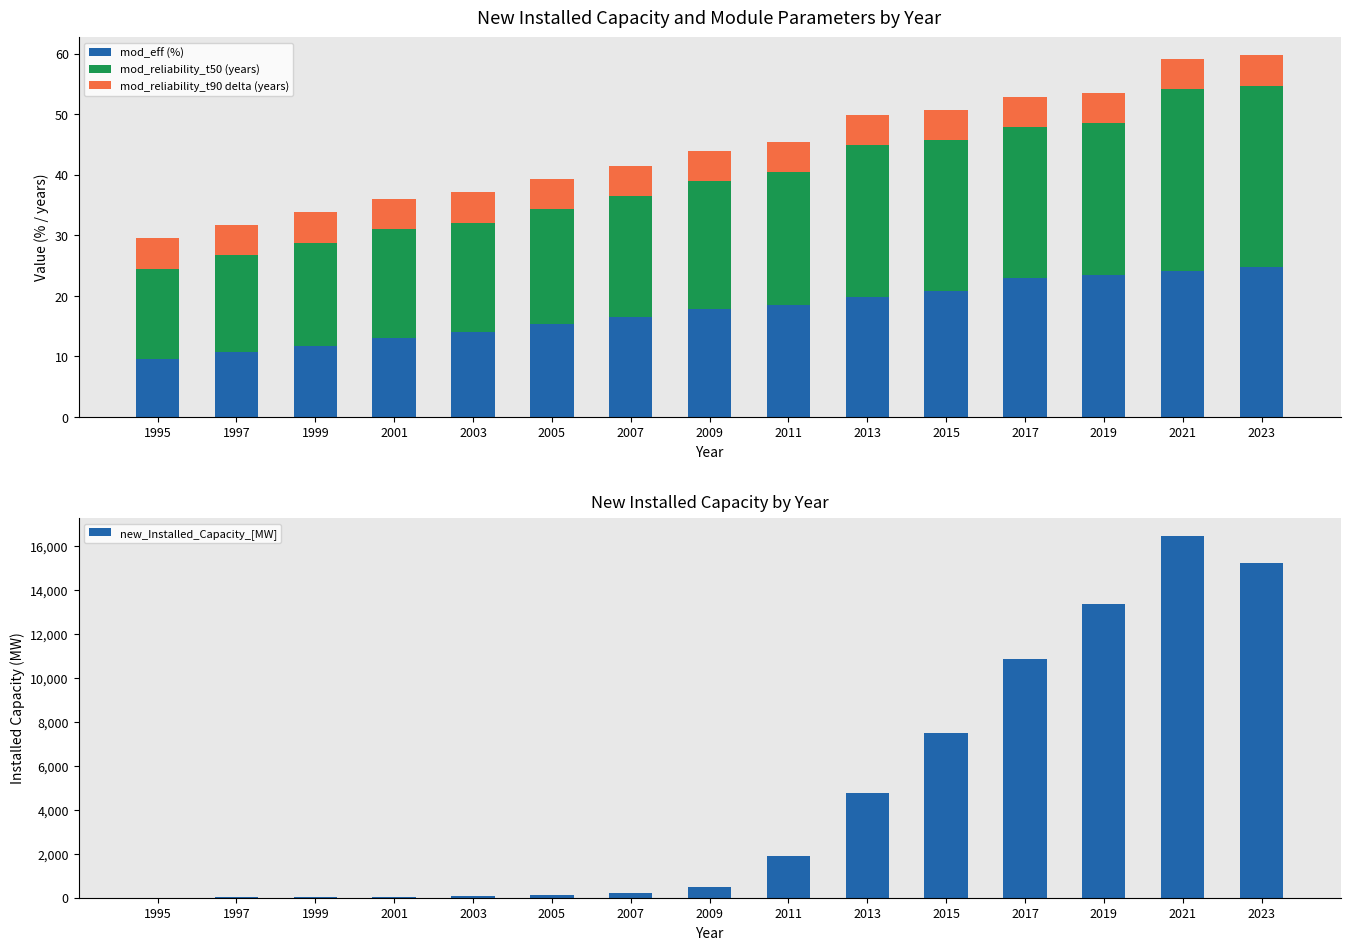

Reading left to right, transcribe all the data shown in this chart.

mod_eff (%): 1995=9.5	1997=10.7	1999=11.8	2001=13.0	2003=14.1	2005=15.3	2007=16.5	2009=17.9	2011=18.4	2013=19.9	2015=20.8	2017=22.9	2019=23.5	2021=24.1	2023=24.8
mod_reliability_t50 (years): 1995=15.0	1997=16.0	1999=17.0	2001=18.0	2003=18.0	2005=19.0	2007=20.0	2009=21.0	2011=22.0	2013=25.0	2015=25.0	2017=25.0	2019=25.0	2021=30.0	2023=30.0
mod_reliability_t90 delta (years): 1995=5.0	1997=5.0	1999=5.0	2001=5.0	2003=5.0	2005=5.0	2007=5.0	2009=5.0	2011=5.0	2013=5.0	2015=5.0	2017=5.0	2019=5.0	2021=5.0	2023=5.0
new_Installed_Capacity_[MW]: 1995=9.0	1997=11.7	1999=17.2	2001=29.0	2003=63.0	2005=103.0	2007=206.5	2009=473.1	2011=1921.0	2013=4766.0	2015=7501.0	2017=10845.0	2019=13351.8	2021=16455.6	2023=15224.0